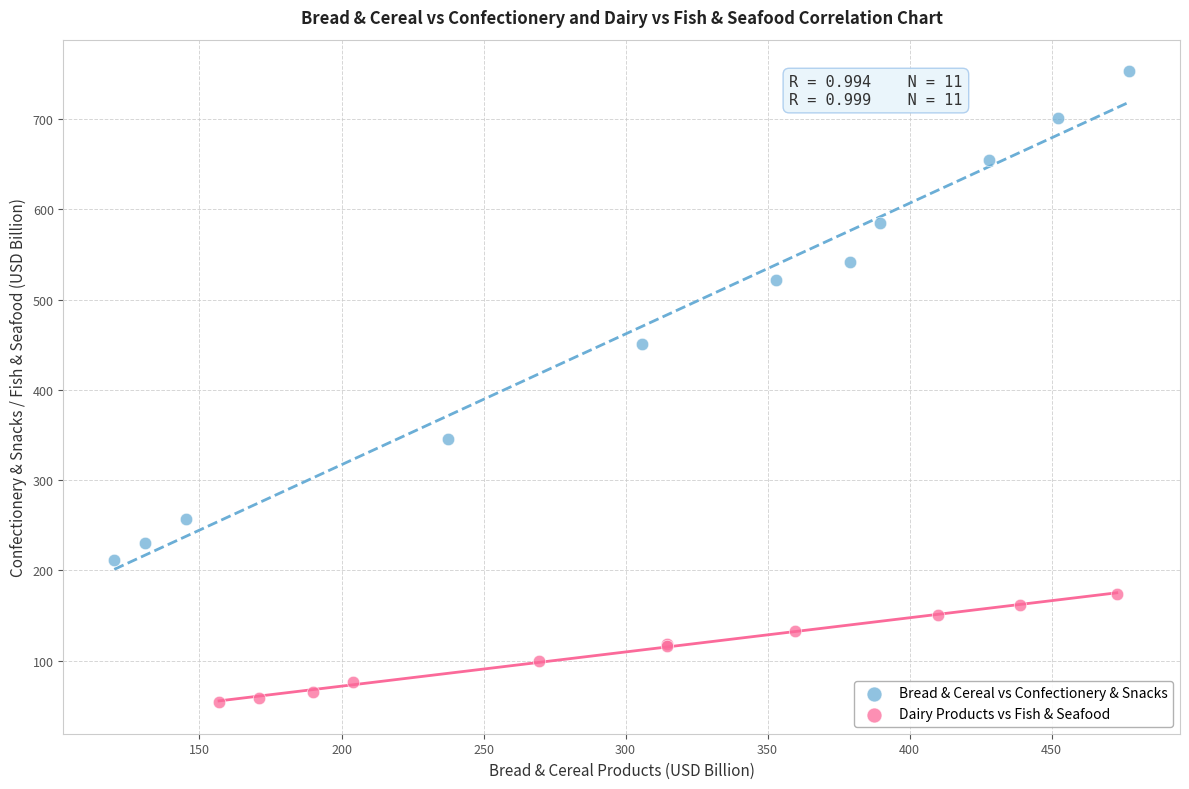

Which series has the largest Y range (max minus min)?

Bread & Cereal vs Confectionery & Snacks